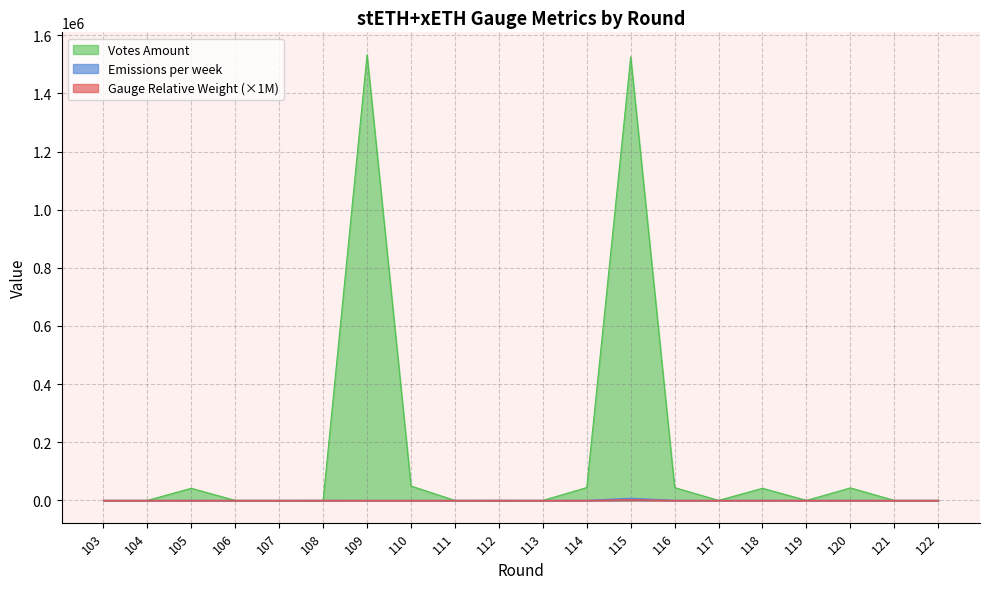

Reading left to right, extract all data points from this chart.

Gauge Relative Weight: 0.0	0.0	205.6	0.0	0.0	251.3	0.0	0.0	0.0	200.3	0.0	223.5	7664.3	221.3	0.0	211.2	0.0	217.2	0.0	0.0
Emissions per week: 0.0	0.0	65.6	0.0	0.0	80.2	0.0	0.0	0.0	63.9	0.0	71.3	2445.7	70.6	0.0	67.4	0.0	69.3	0.0	0.0
Votes Amount: 0.0	0.0	41719.5	0.0	0.0	0.0	1533270.5	49579.7	0.0	0.0	0.0	44138.0	1525480.8	44138.0	0.0	41719.5	0.0	42928.8	0.0	0.0